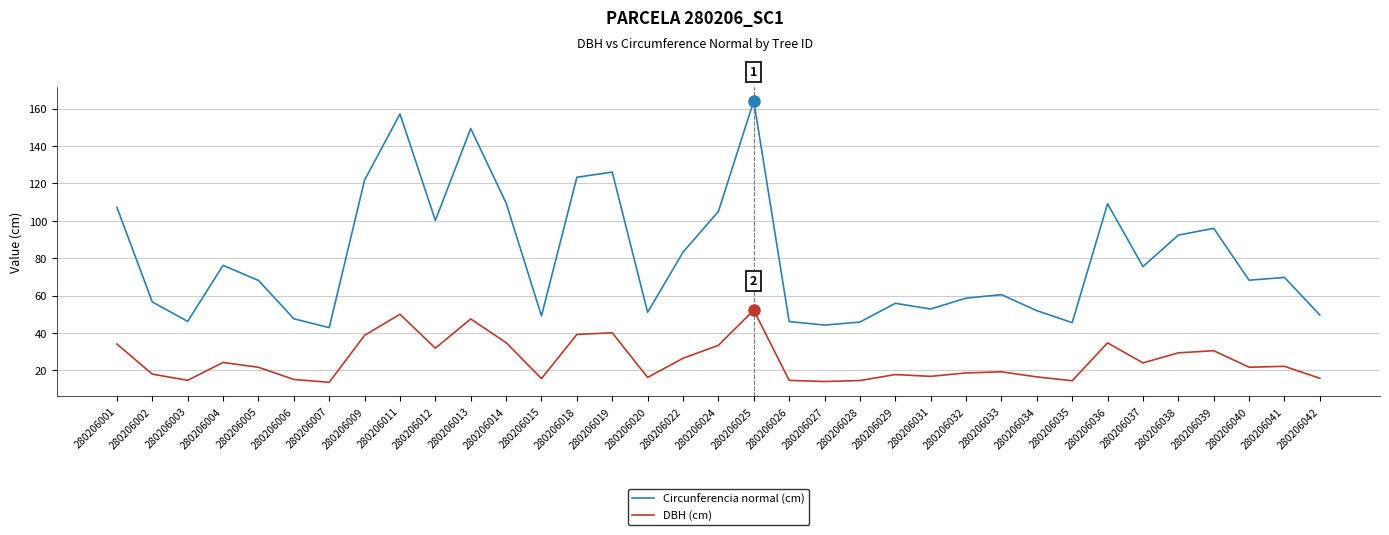

What are all the series names shown in the legend?

Circunferencia normal (cm), DBH (cm)